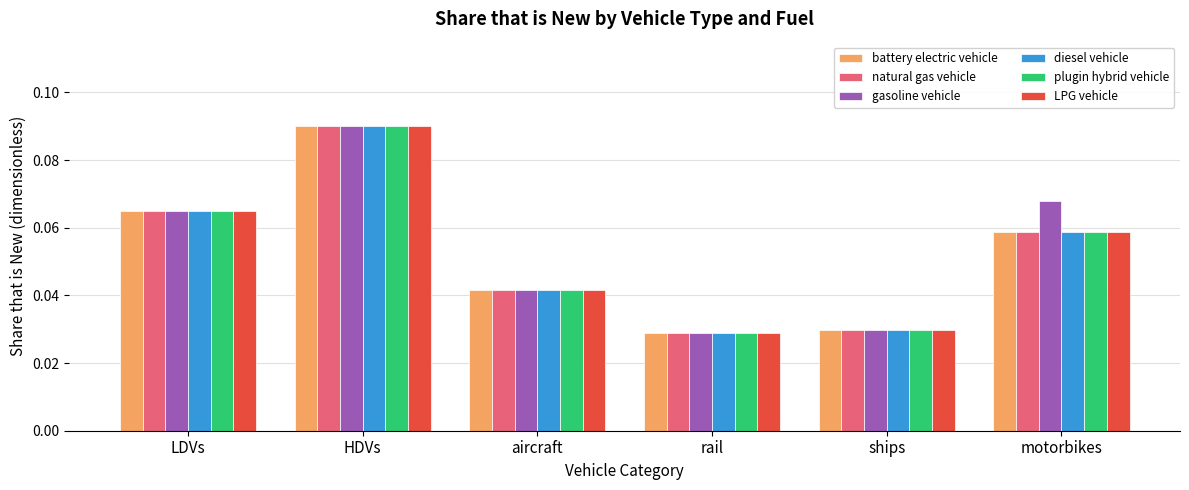

The value of LPG vehicle at motorbikes is 0.0. True or false?

False